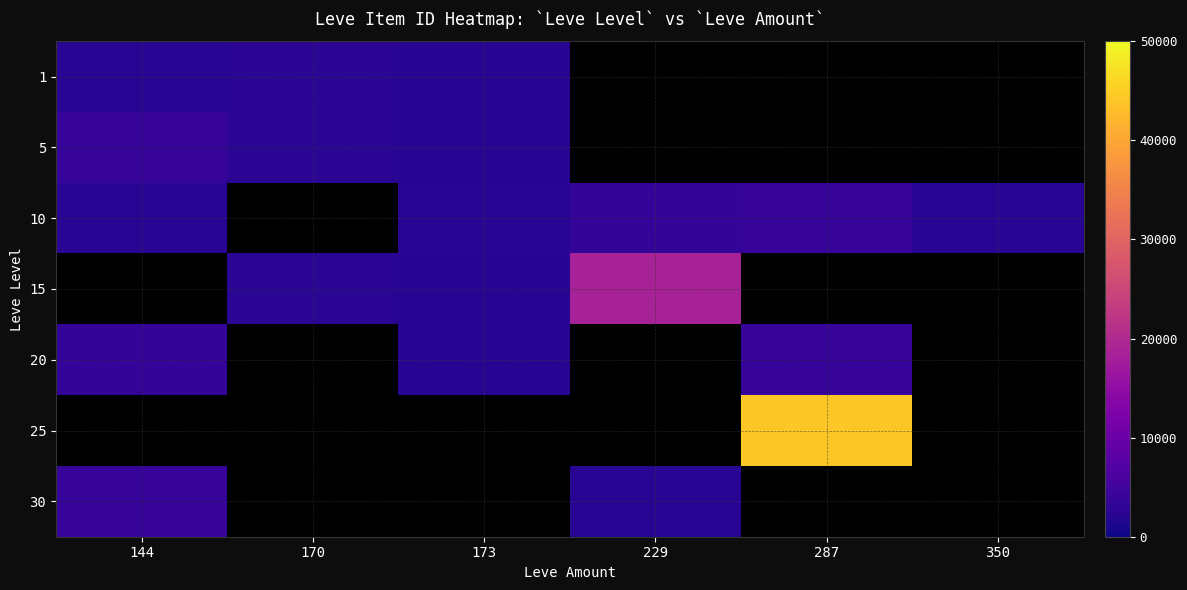

Which label corresponds to the largest value in the chart?

287